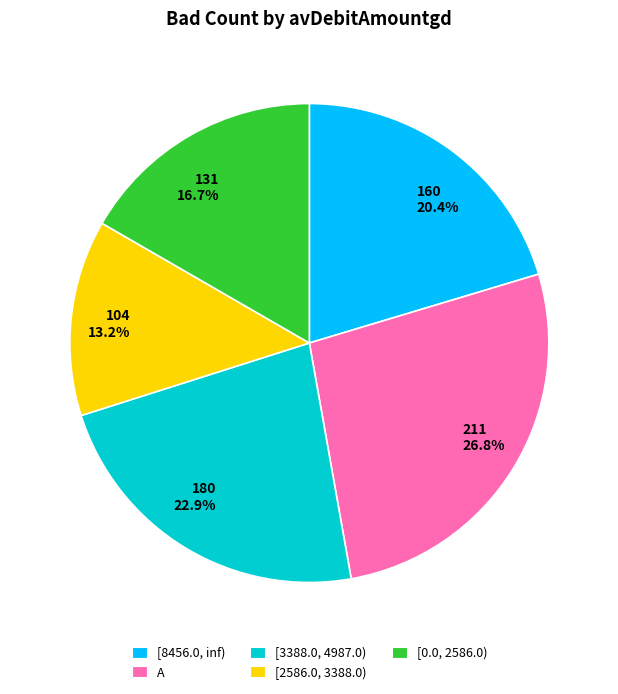

Do [0.0, 2586.0) and A together represent more than half of the pie?

No